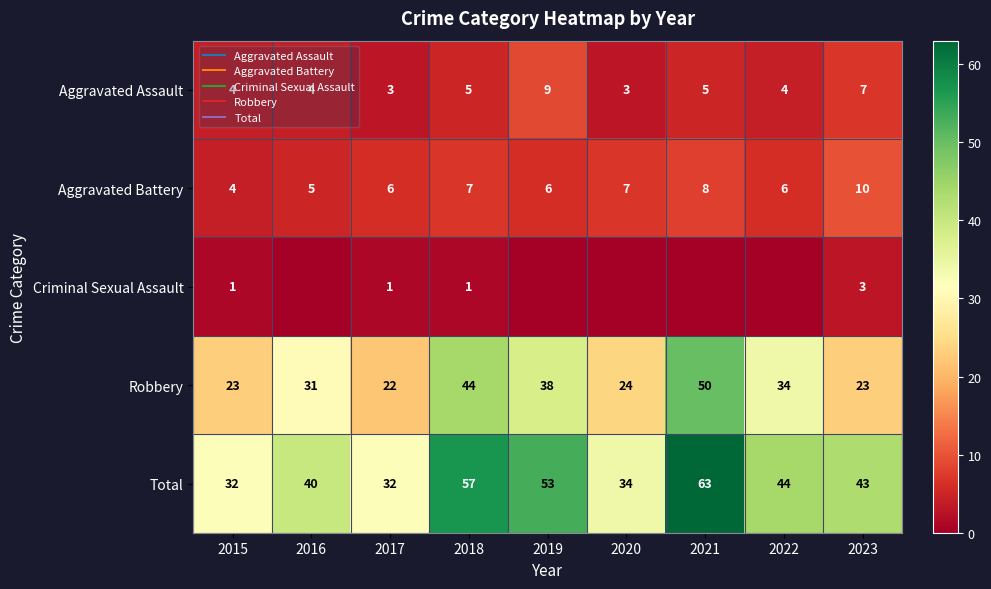

At how many categories does at least one series exceed 11?

9